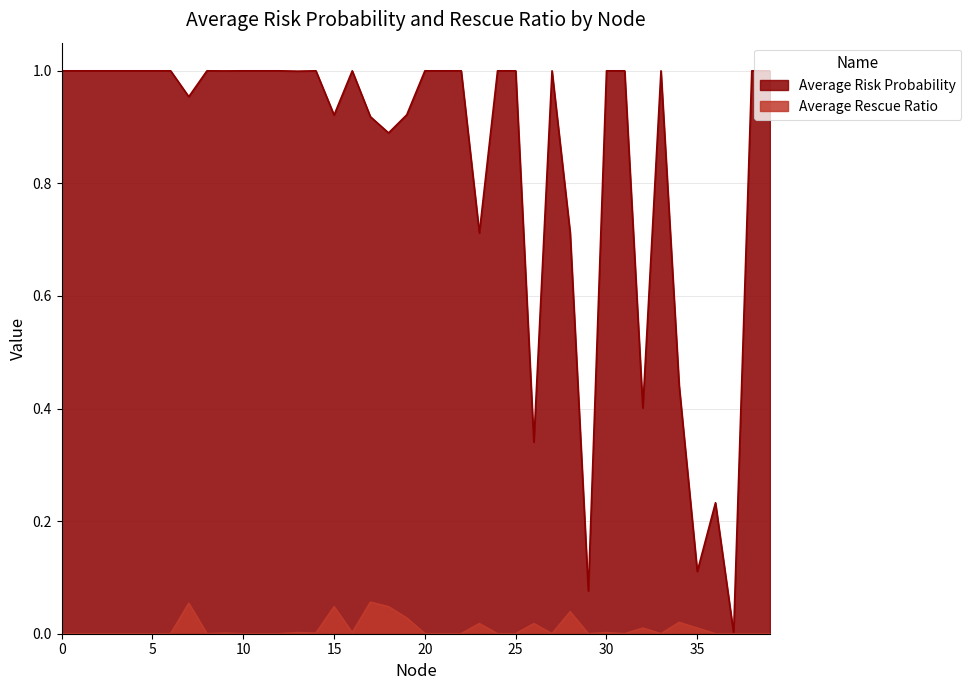

What is the value of the Average Risk Probability point at the 37th from the left?

0.2